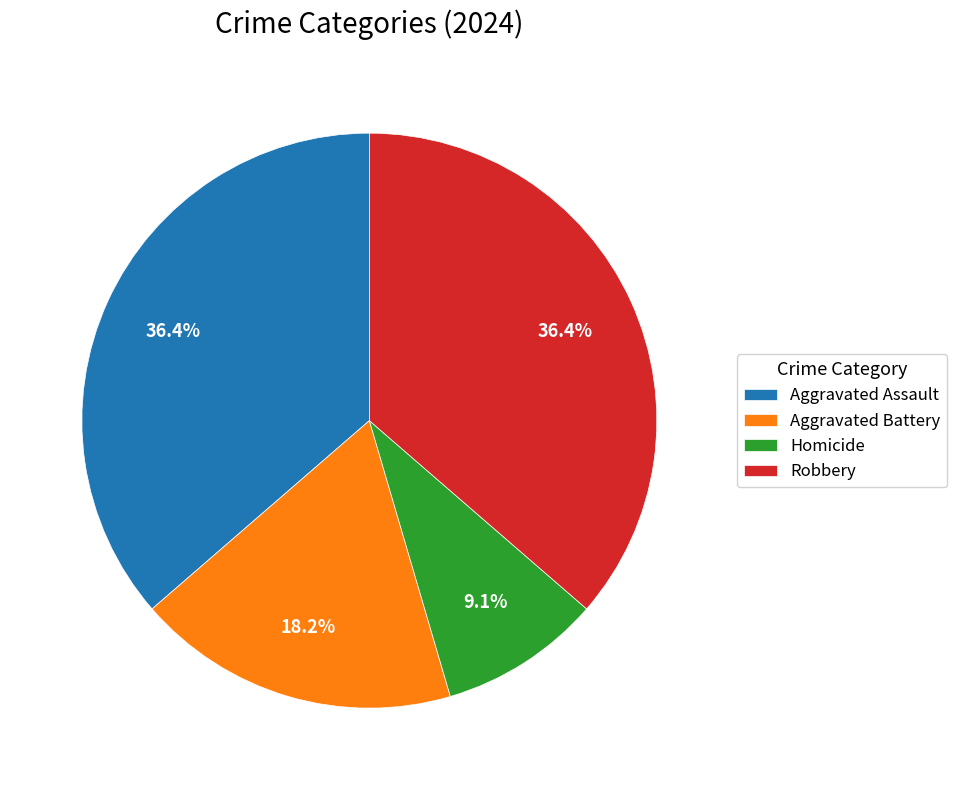

True or false: Aggravated Assault accounts for 25% of the total.

False